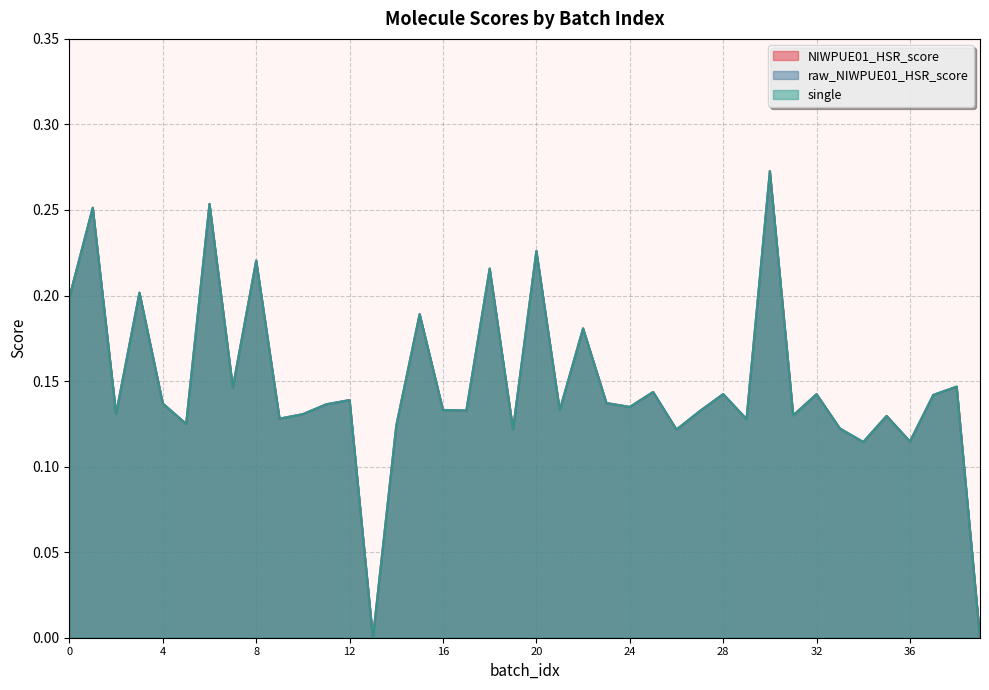

Which series has the largest range (max minus min)?

NIWPUE01_HSR_score